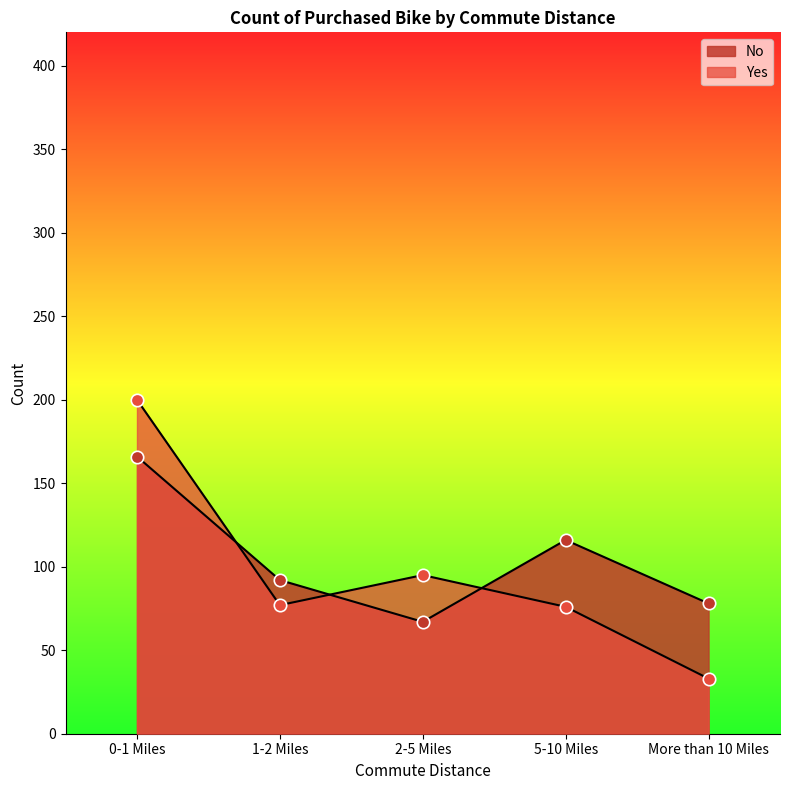

Which series has the largest total across all categories?

No